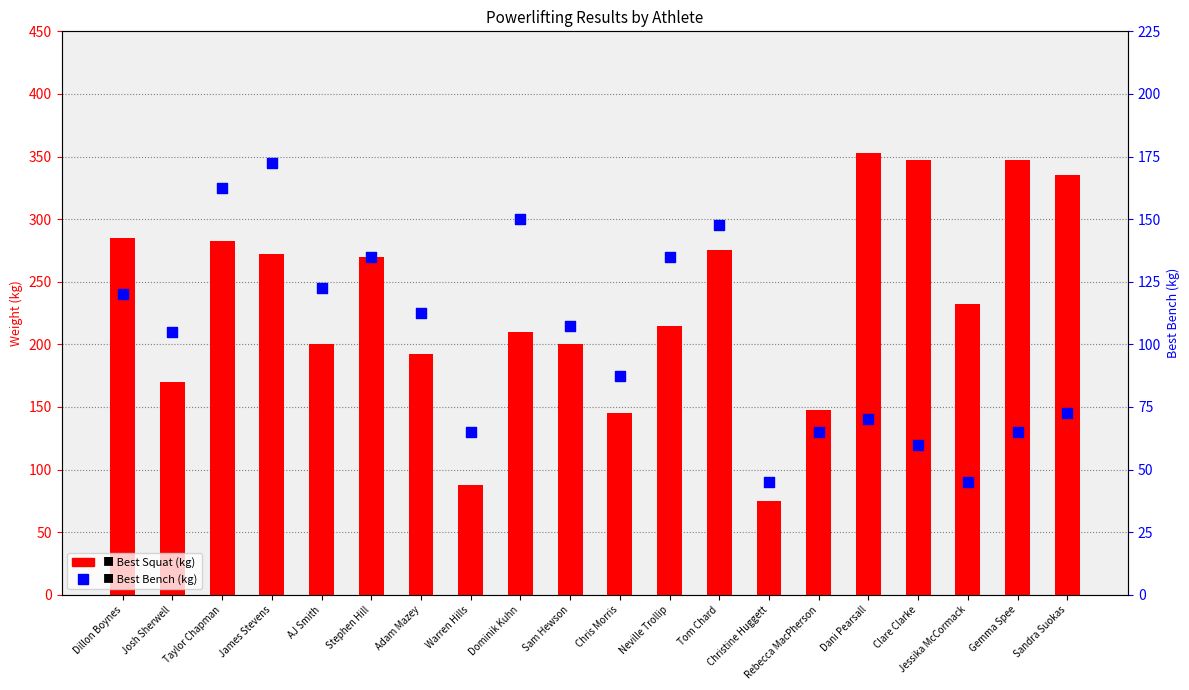

Which series has the largest total across all categories?

Best Squat (kg)